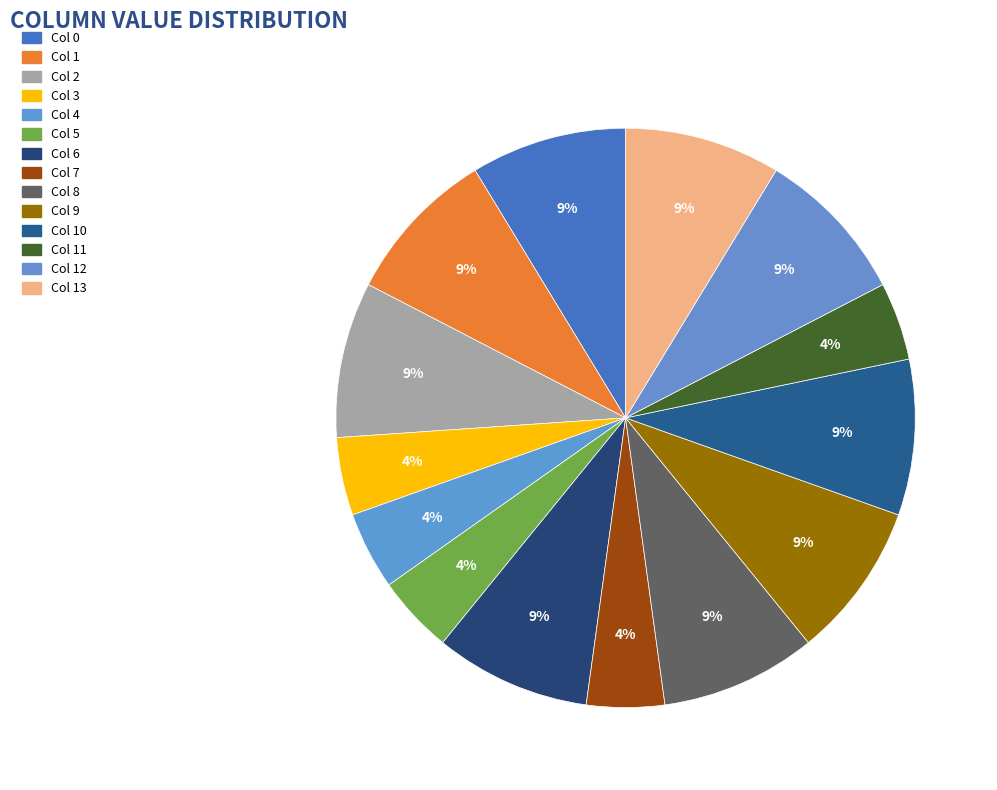

Combined, do Col 13 and Col 6 account for over 50%?

No